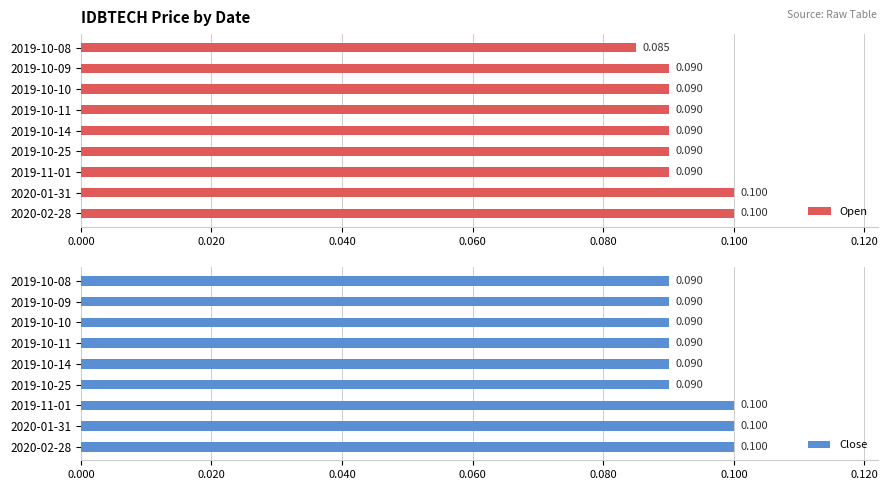

How many Close values are between 0 and 1?

9